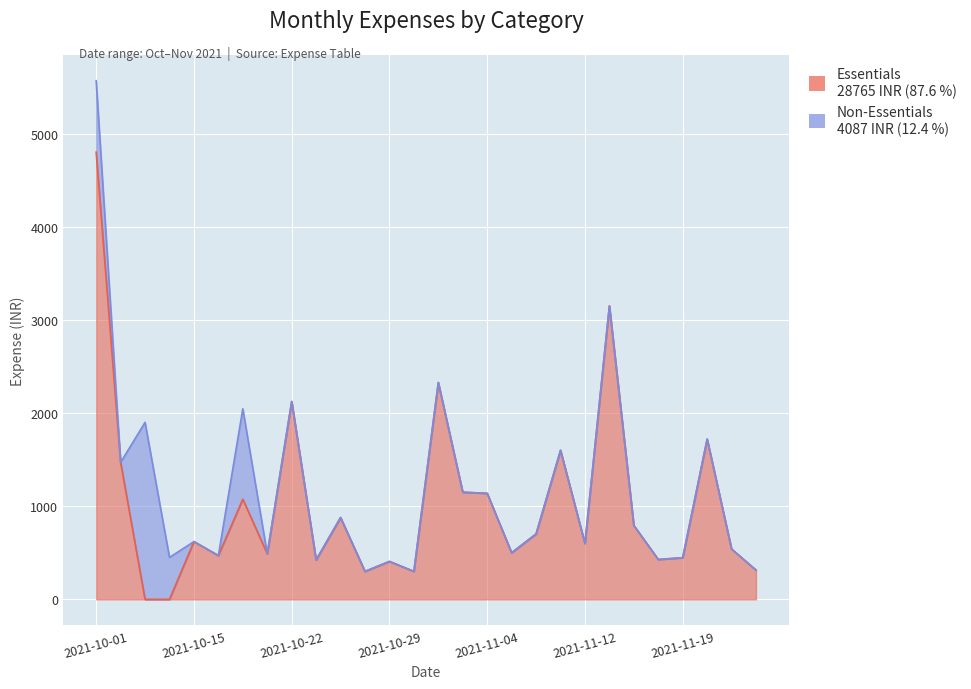

Reading right to left, extract all data points from this chart.

314.0	540.0	1720.0	447.0	428.0	793.3	3150.0	600.0	1600.0	702.0	500.0	1138.0	1150.0	2327.0	300.0	407.1	300.0	878.2	423.0	2124.1	489.0	1075.0	470.0	620.0	0.0	0.0	1470.0	4800.0